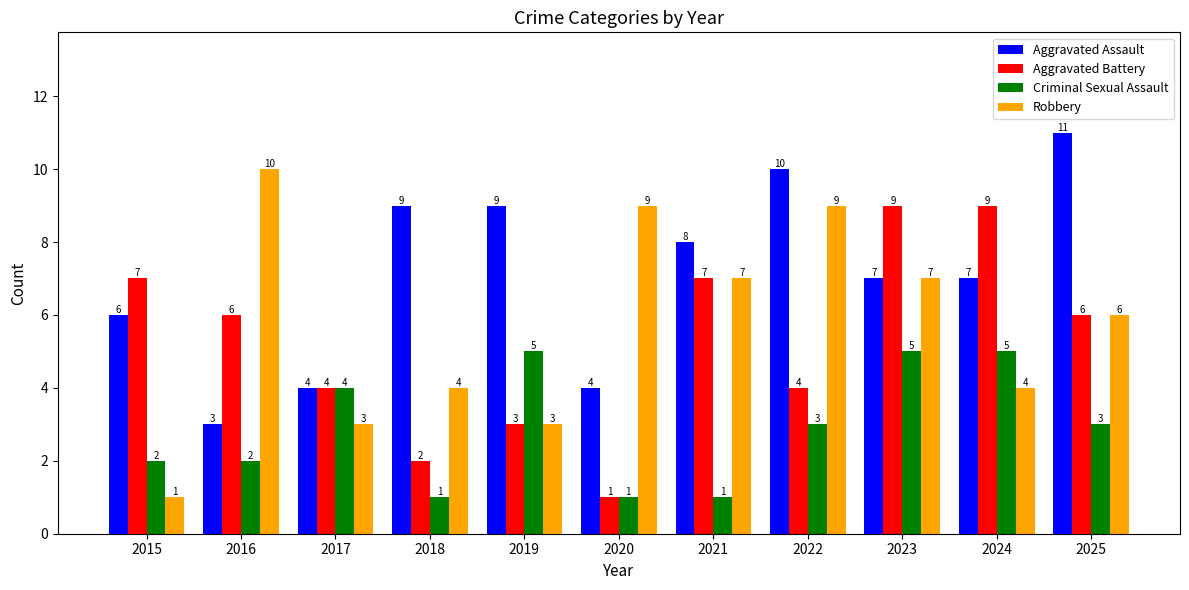

Which series has the widest spread of values?

Robbery